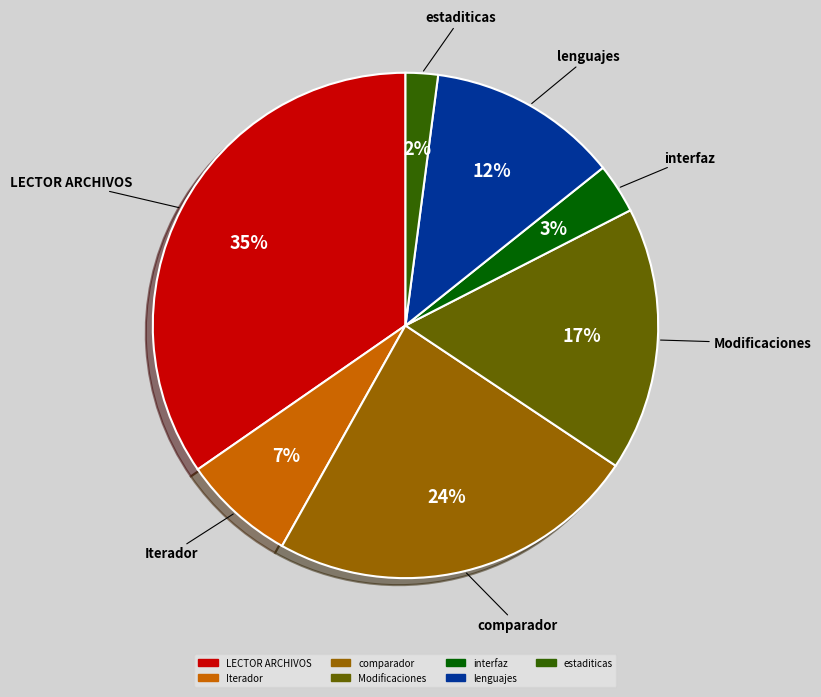

What is the smallest slice in the pie chart?

estaditicas